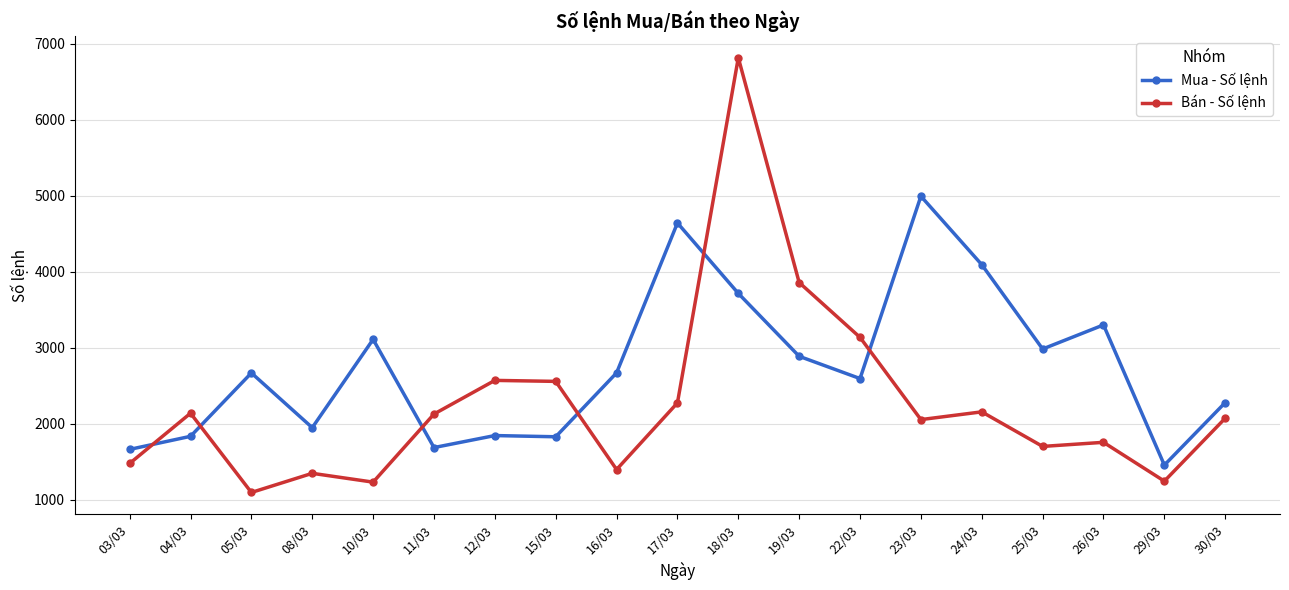

Is it true that Bán - Số lệnh equals 1397 at 16/03?

True